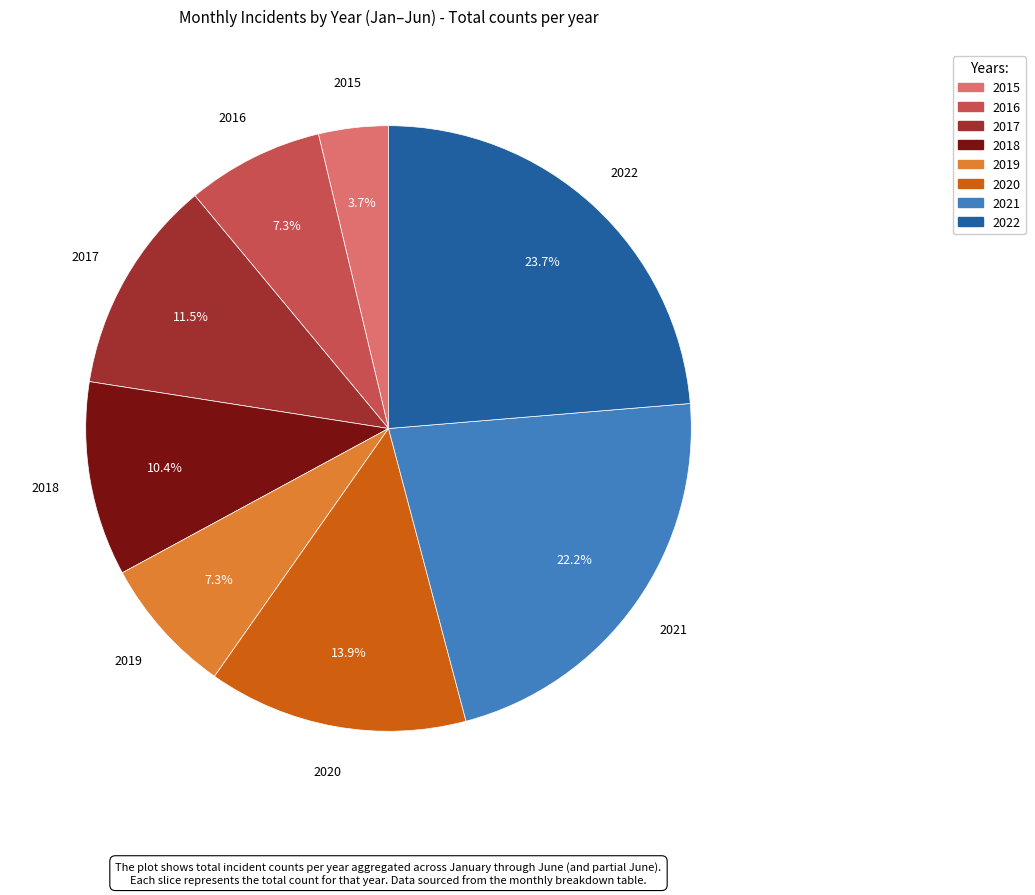

Is 2015 the majority of the pie?

No